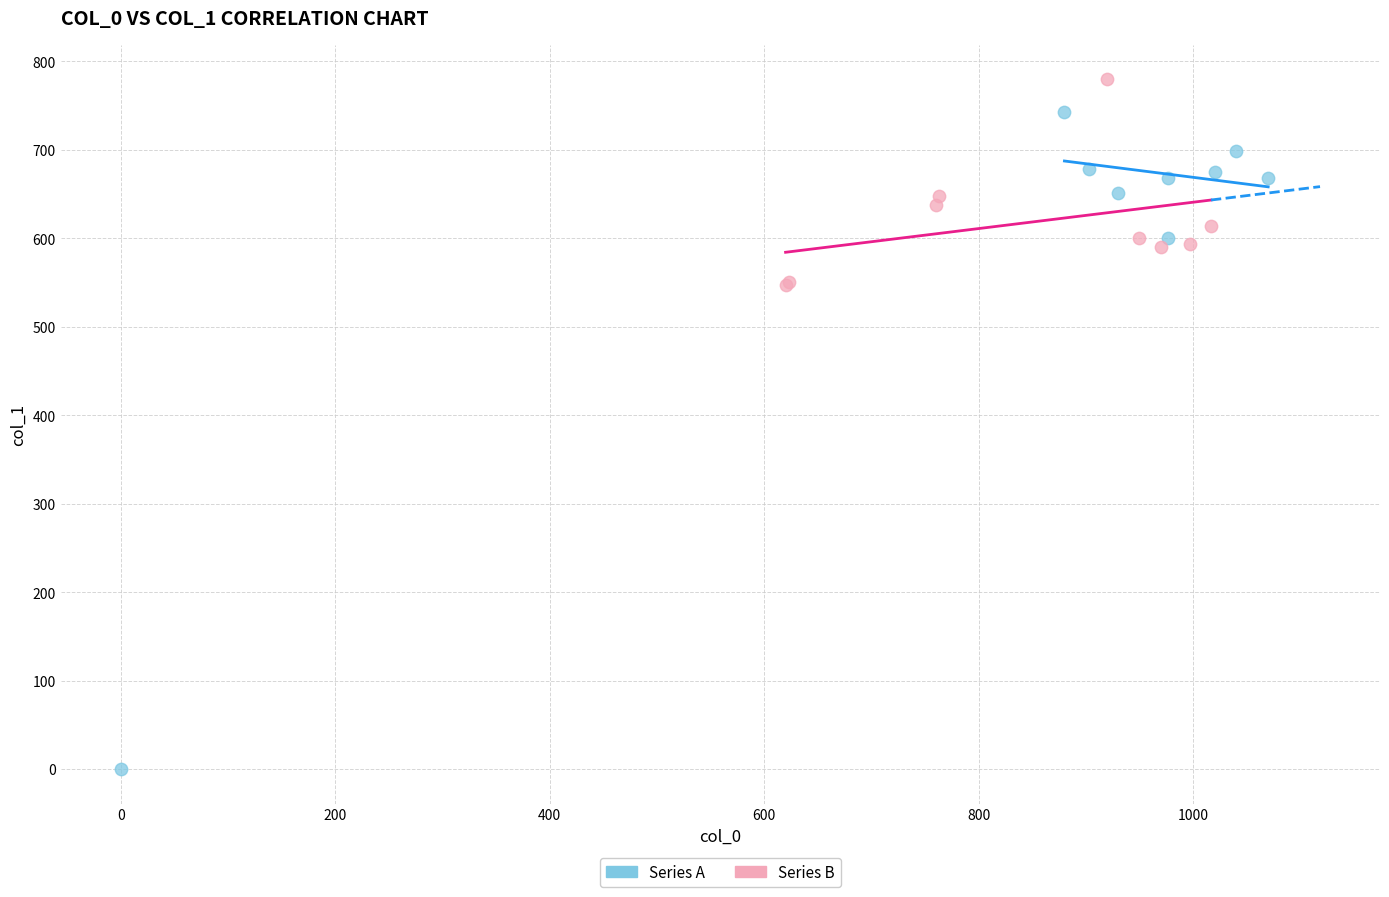

Which series contains the lowest Y value?

Series A